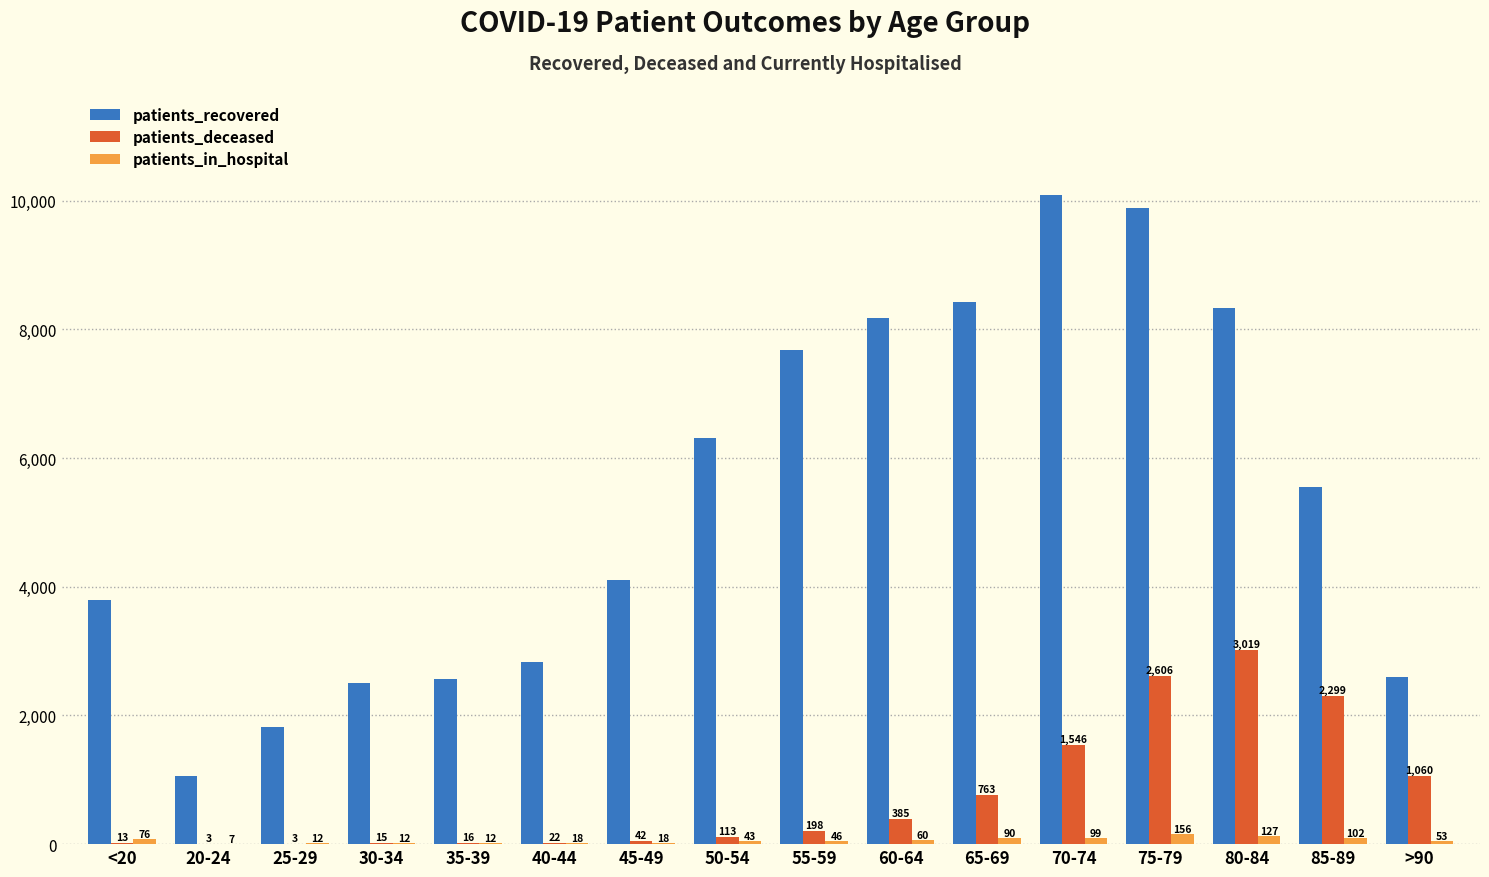

Which series has the largest range (max minus min)?

patients_recovered